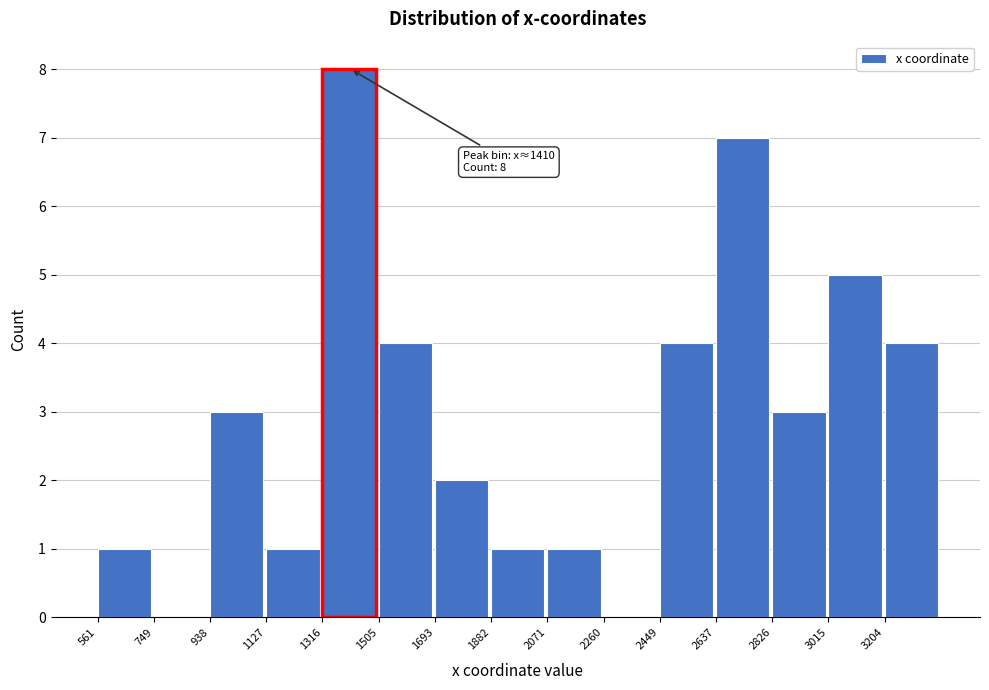

Which range on the x-axis has the tallest bar?

1320 to 1500